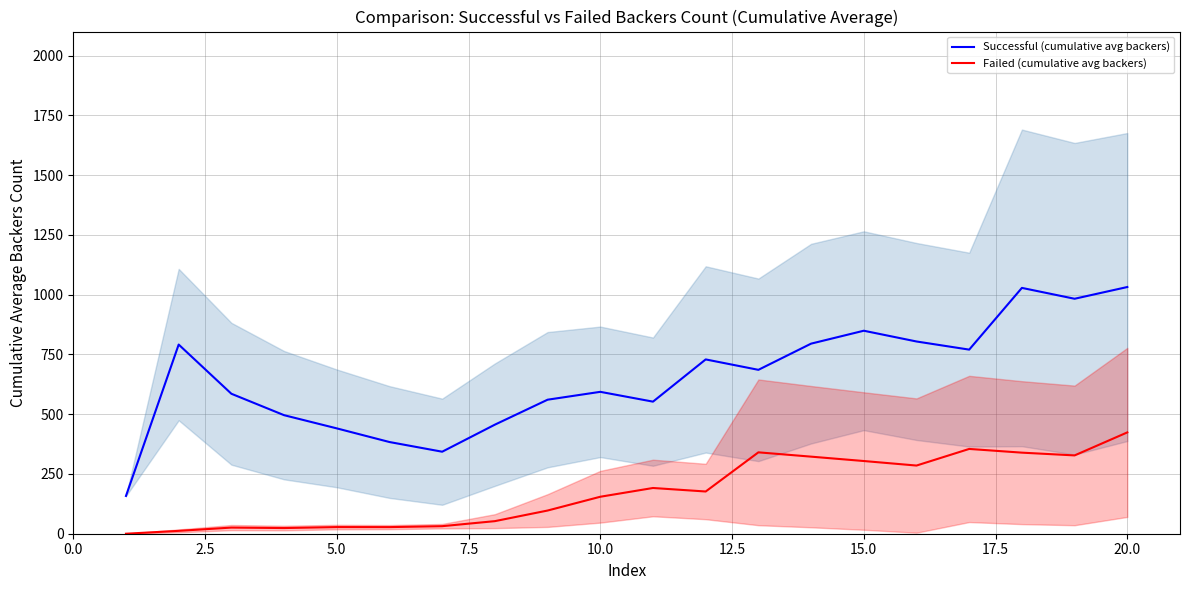

Is this an area chart (filled region under the line)?

No